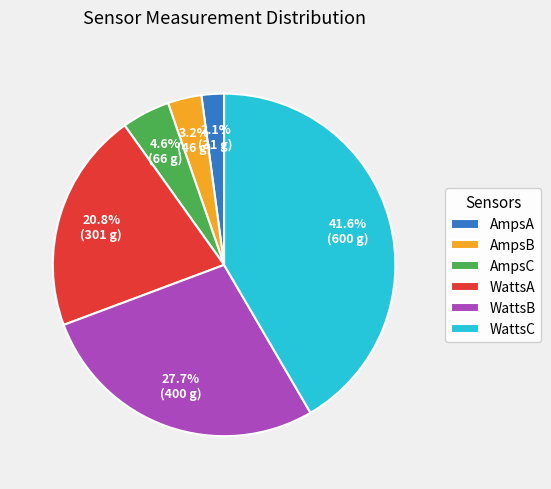

What is the smallest slice in the pie chart?

AmpsA